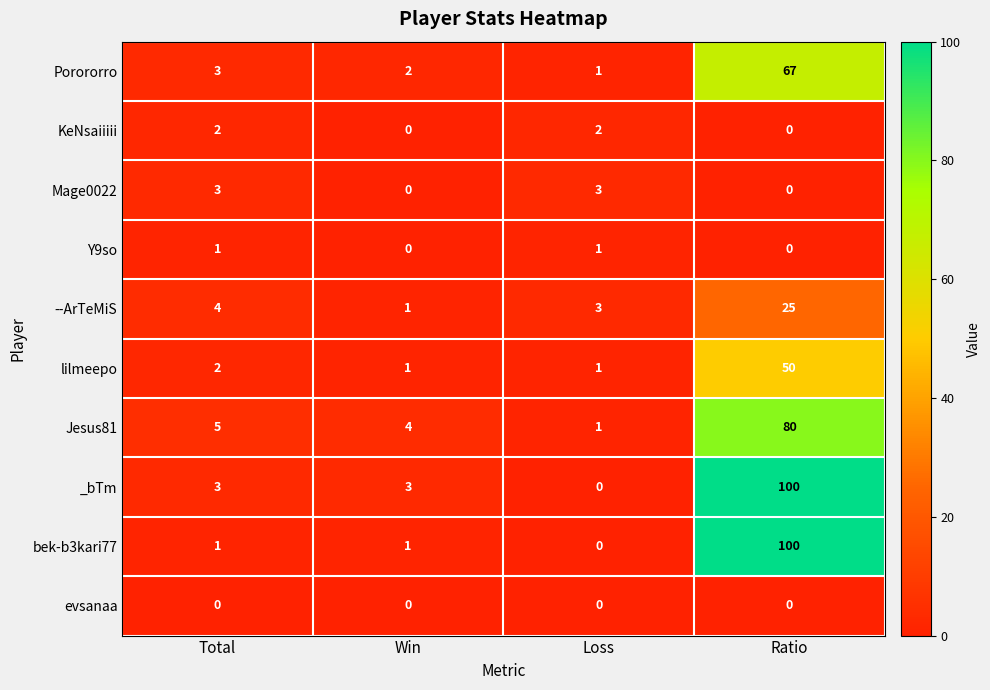

Which category has the highest value across all series?

Ratio